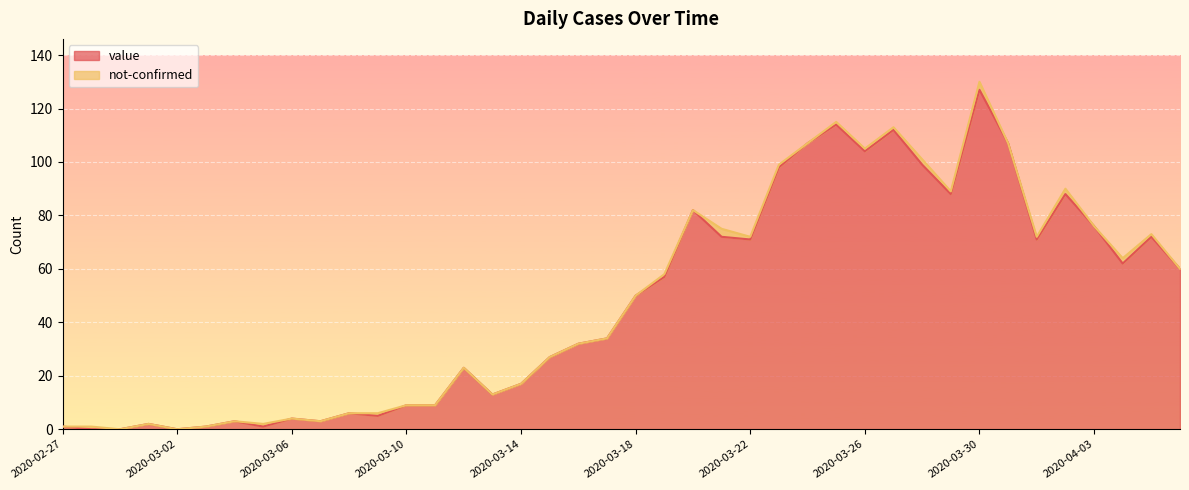

What is the greatest value displayed?

127